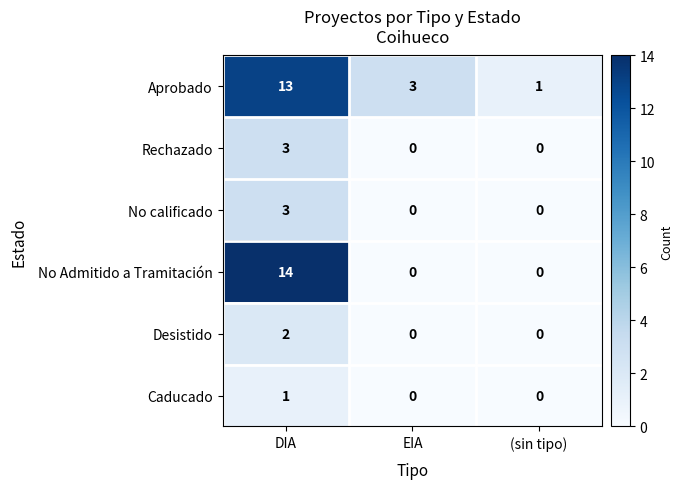

Which series changed the most between DIA and (sin tipo)?

No Admitido a Tramitación